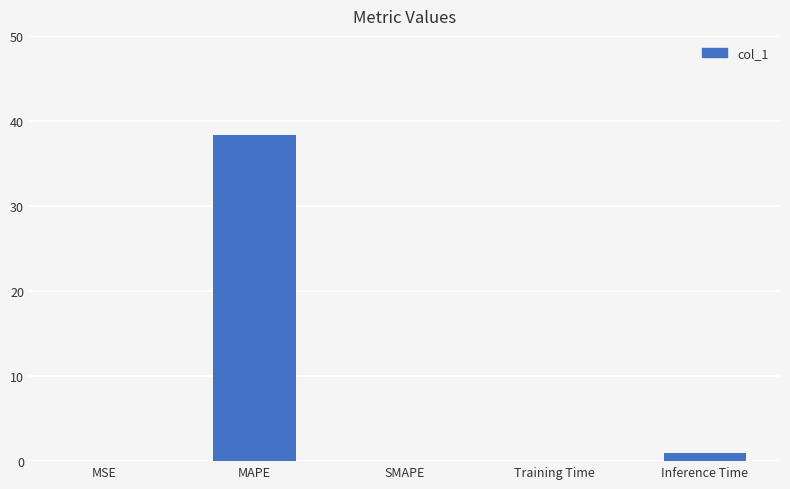

True or false: the data shows 1.0 at Inference Time.

True